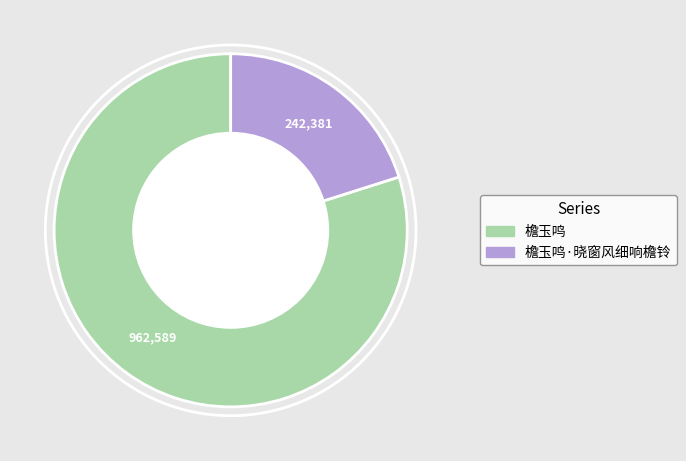

The 檐玉鸣 slice represents 80% of the pie. True or false?

True